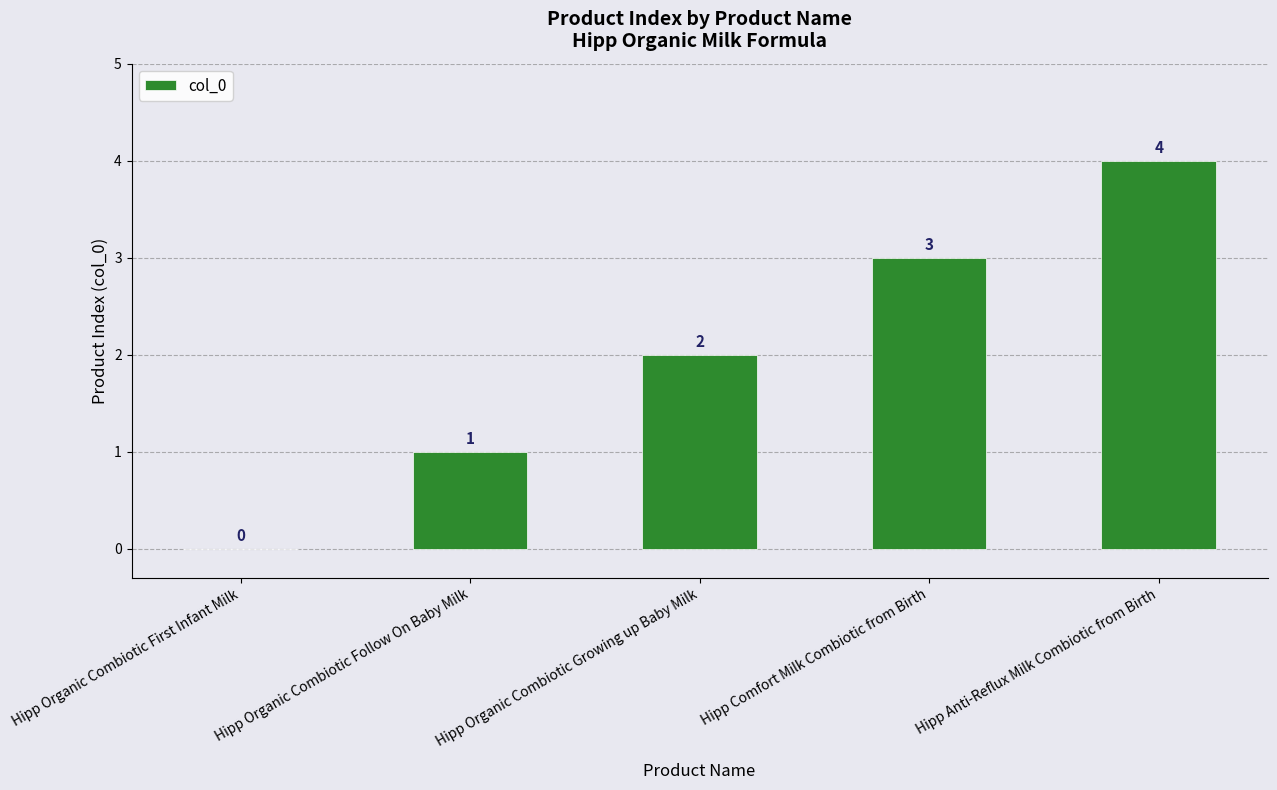

Which has a higher value, Hipp Organic Combiotic First Infant Milk or Hipp Comfort Milk Combiotic from Birth?

Hipp Comfort Milk Combiotic from Birth